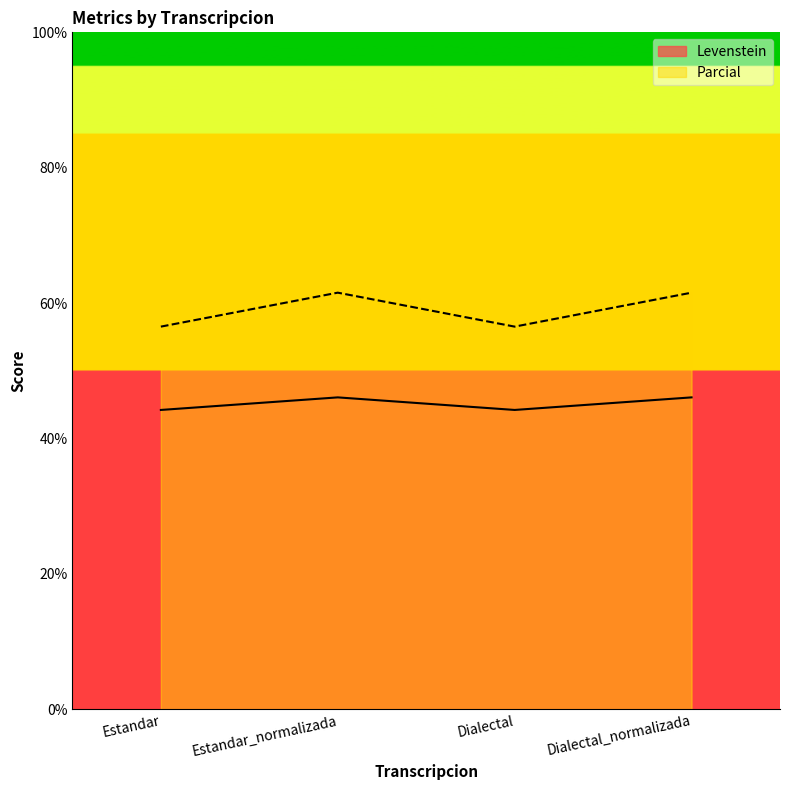

At which category does the chart reach its peak across all series?

Estandar_normalizada